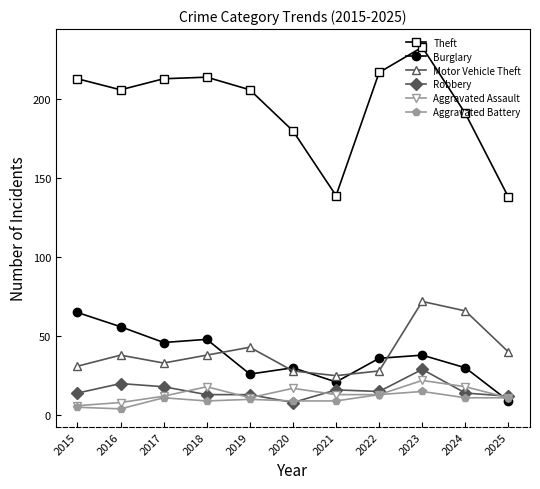

At which category does the chart reach its peak across all series?

2023